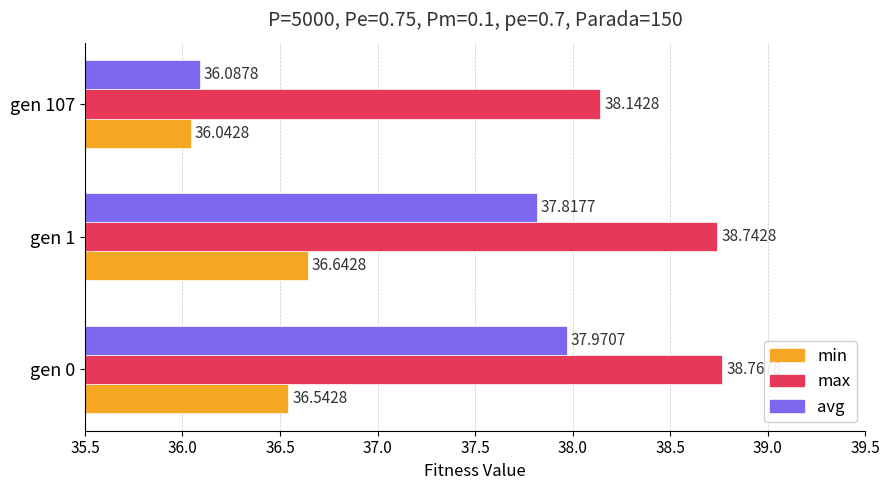

Which category has the highest value across all series?

gen 0